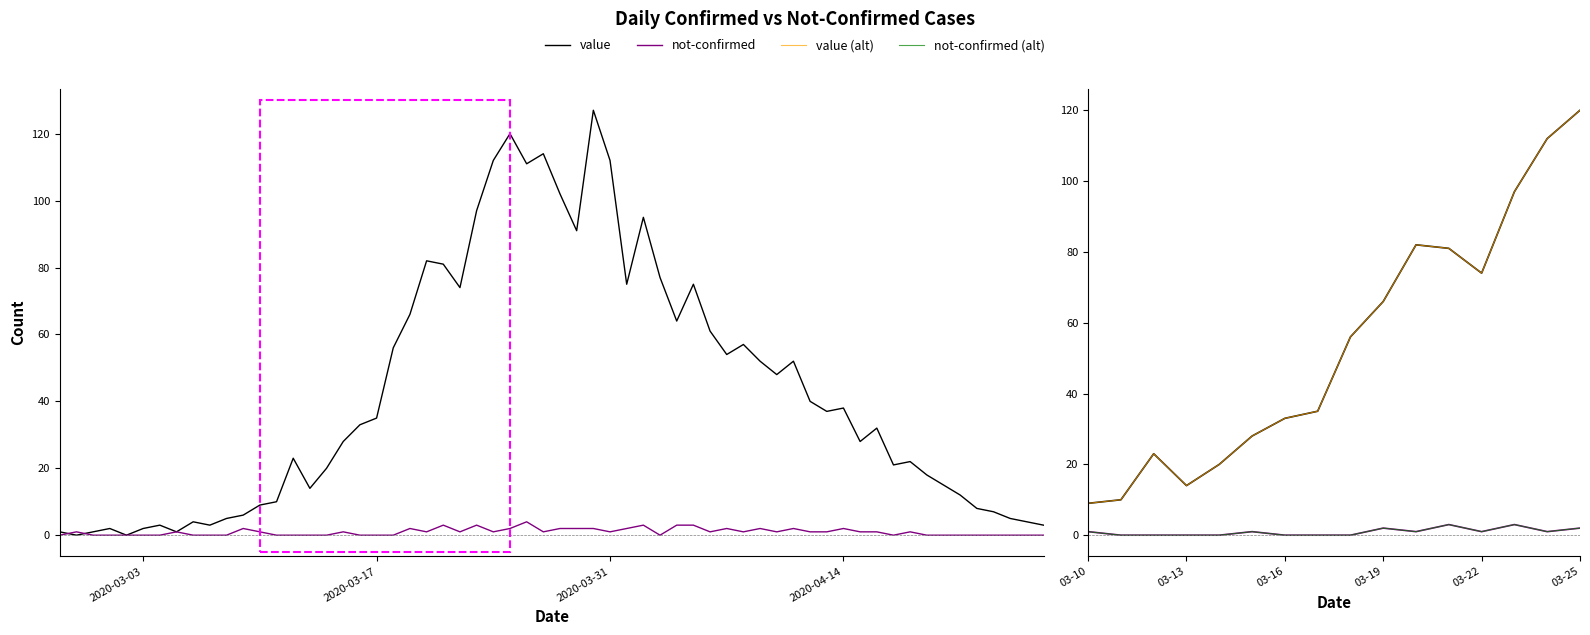

True or false: value and not-confirmed (alt) cross at least once.

False